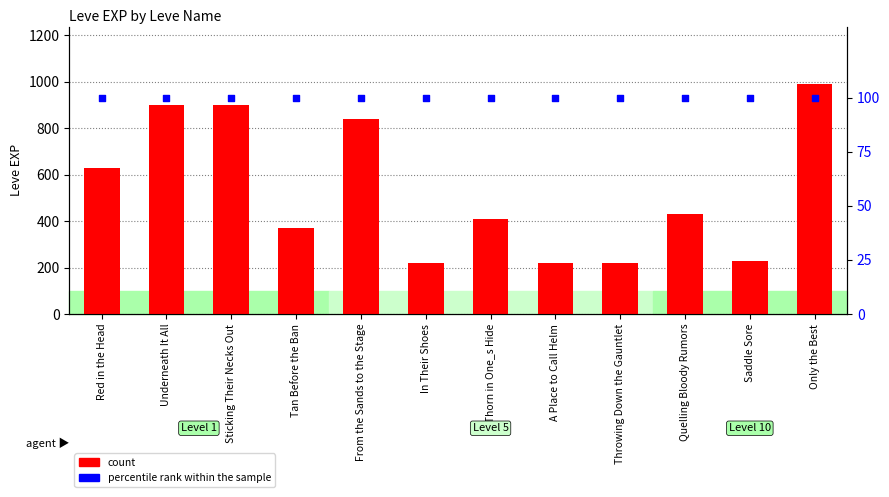

Which series reaches the minimum Y coordinate?

percentile rank within the sample